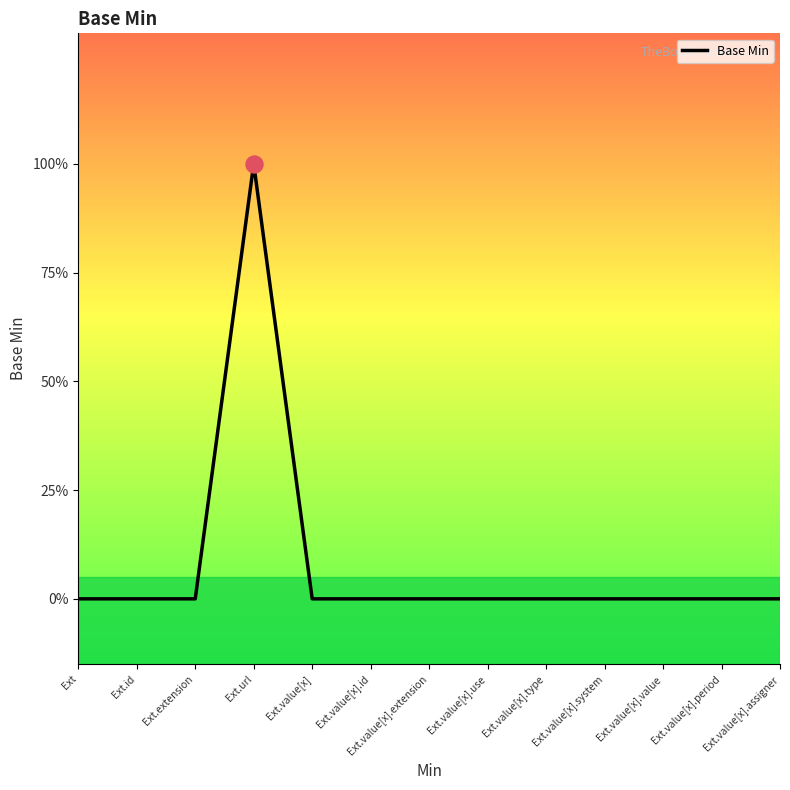

What is the change in value from Ext.url to Ext.value[x]?

-1